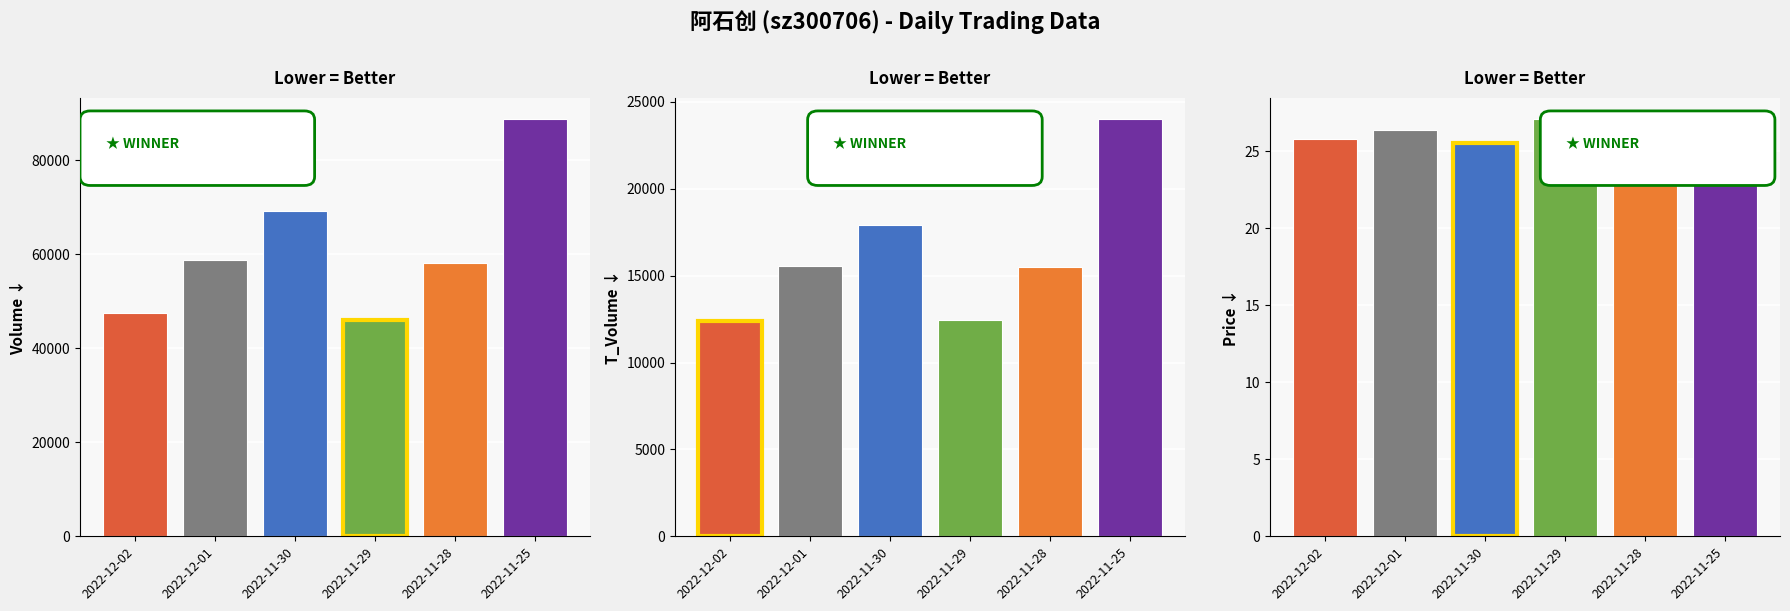

How many data points in price are above 26?

4